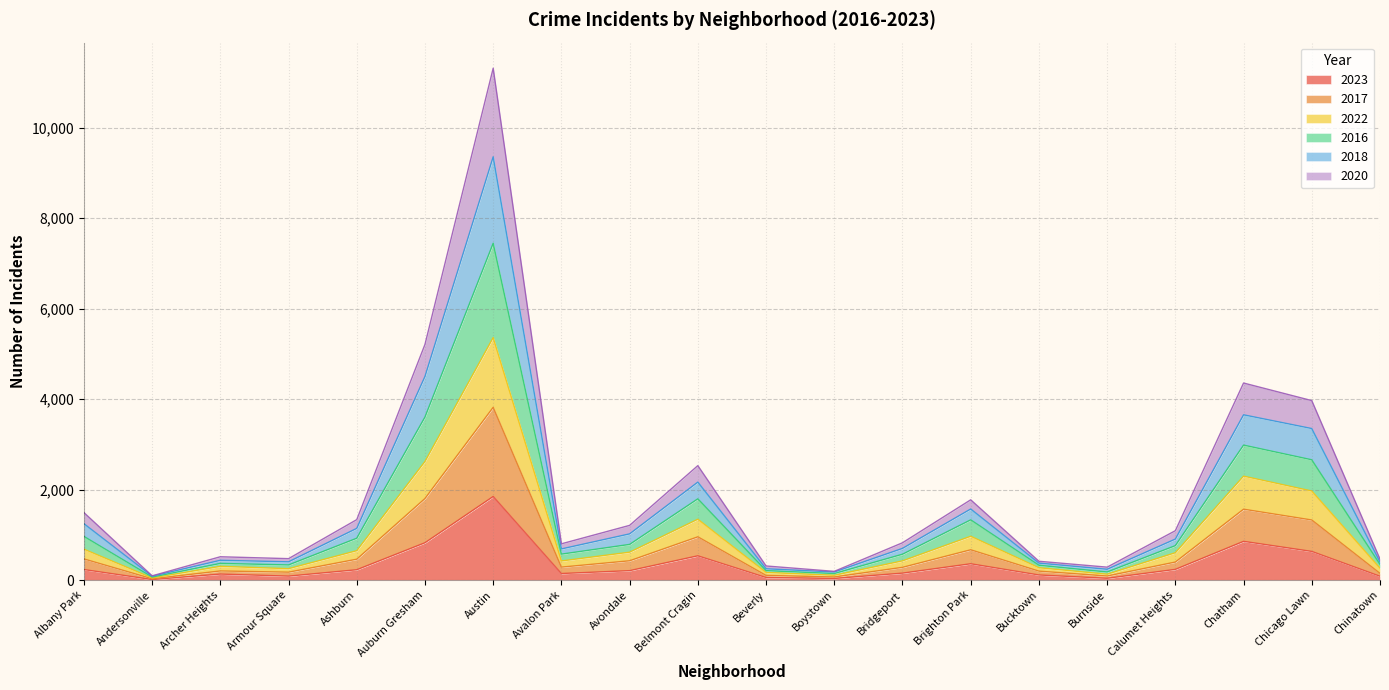

Where is 2023 nearest to the value 929?

Chatham